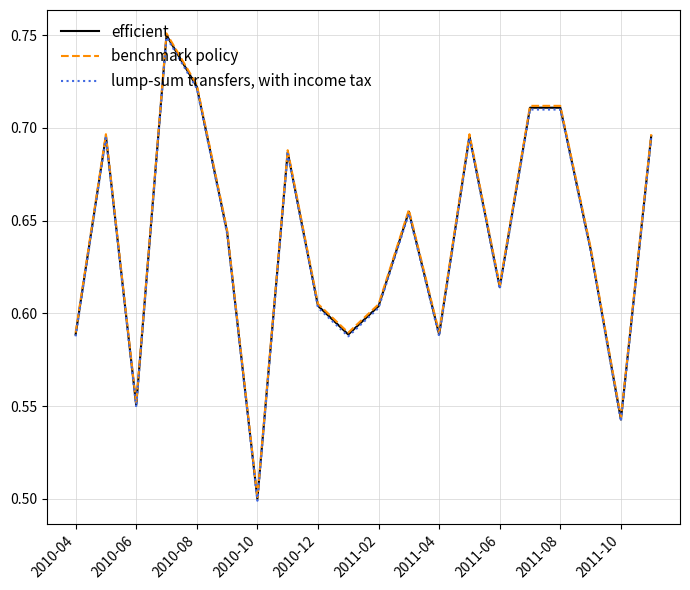

List the series in order of their overall mean, highest first.

benchmark policy, efficient, lump-sum transfers, with income tax